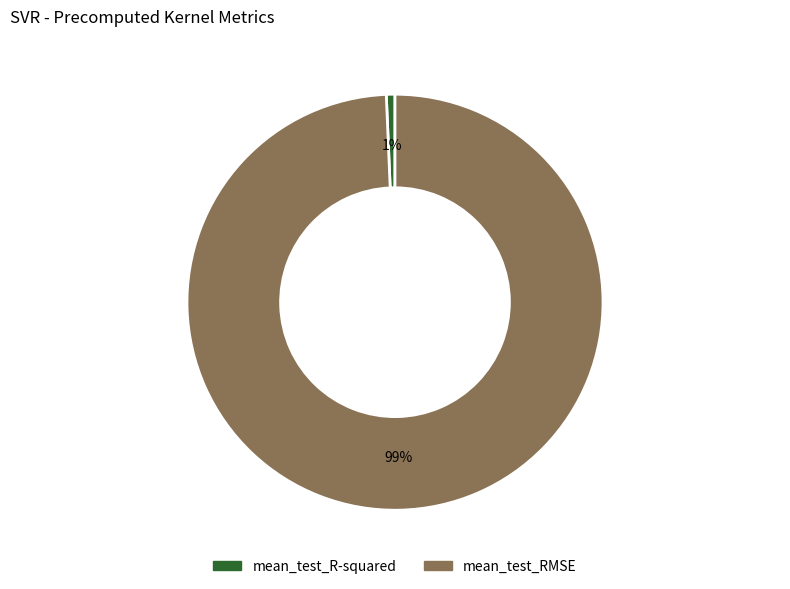

True or false: mean_test_R-squared accounts for 11% of the total.

False